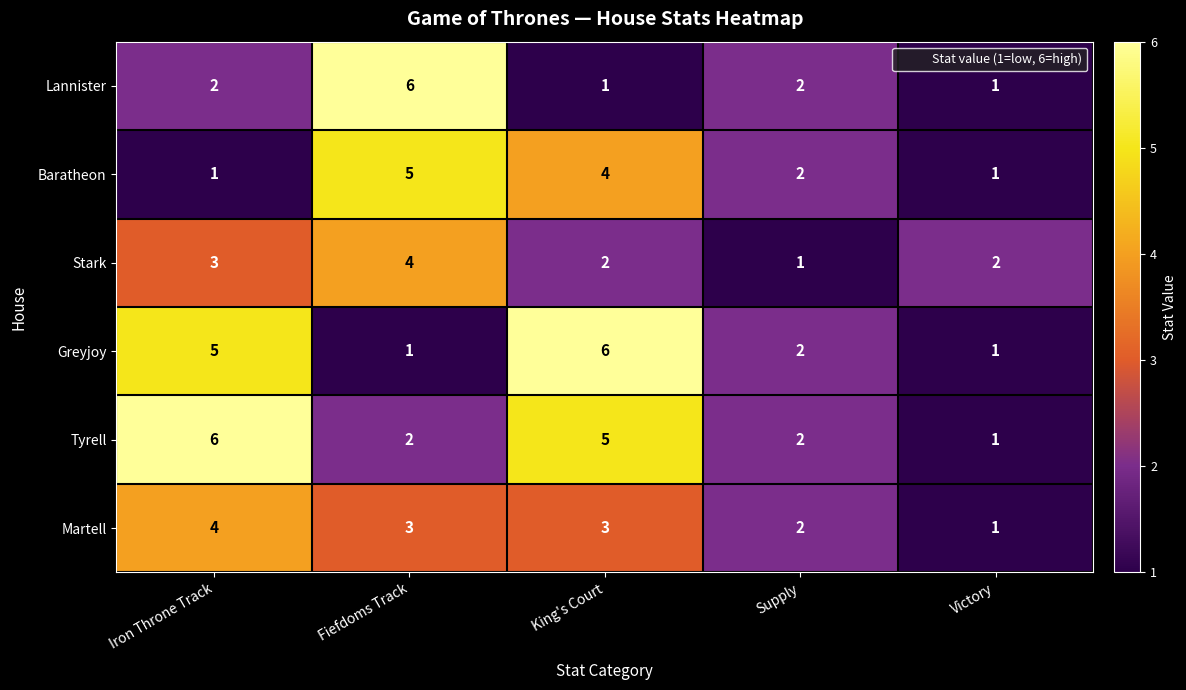

What is the sum of all Baratheon values?

13